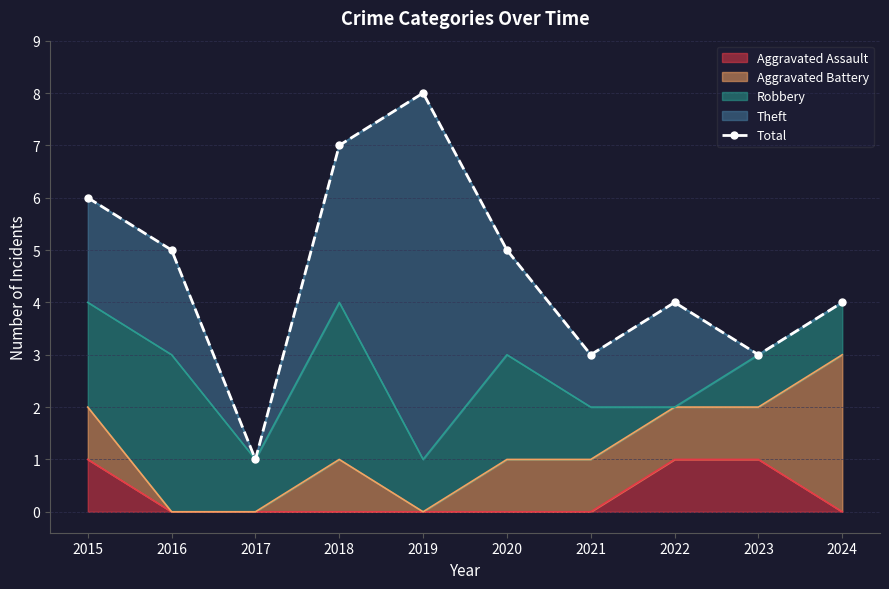

How many values exceed 5?

3